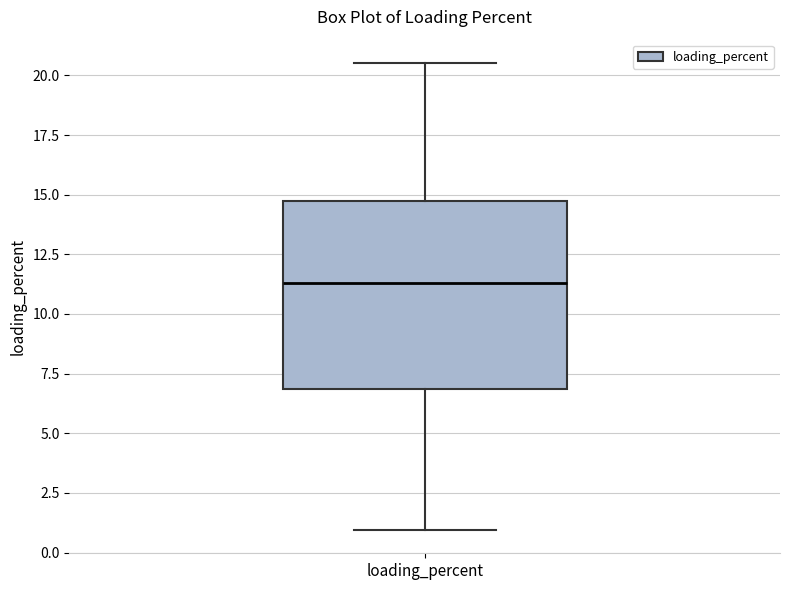

Transcribe this box plot: give where the median line is, the range the box spans, and where the two whiskers end, as read against the y-axis. The values are not printed on the chart, so give them approximately, as read against the axis.

median 11.5, box 7.0 to 14.5, whiskers 1.0 to 20.5